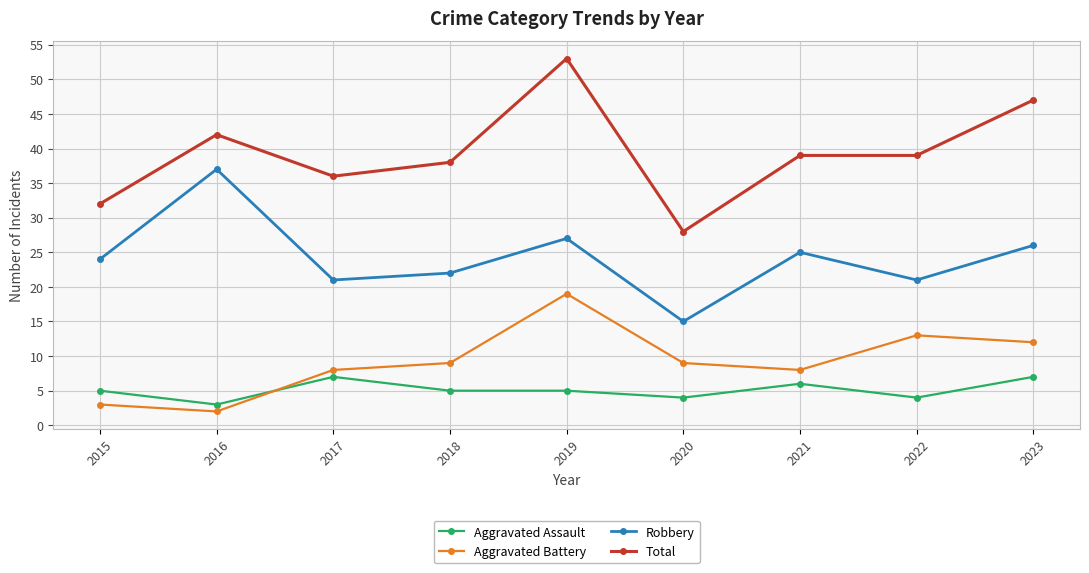

What are all the series names shown in the legend?

Aggravated Assault, Aggravated Battery, Robbery, Total